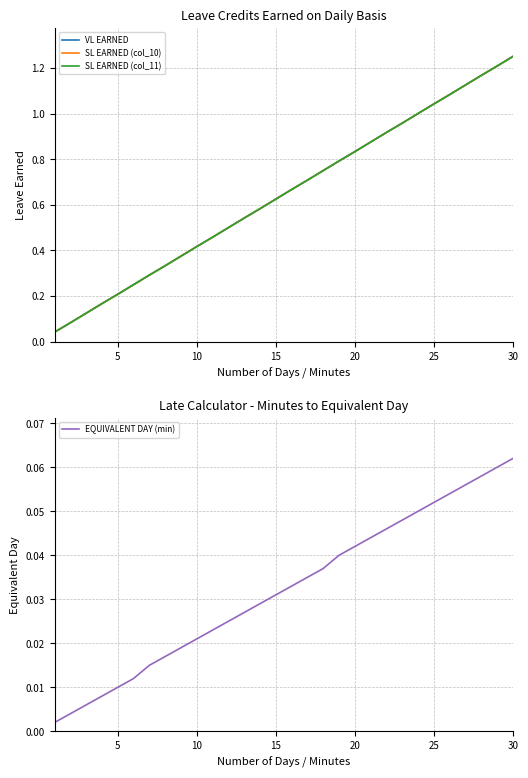

Is this an area chart (filled region under the line)?

No